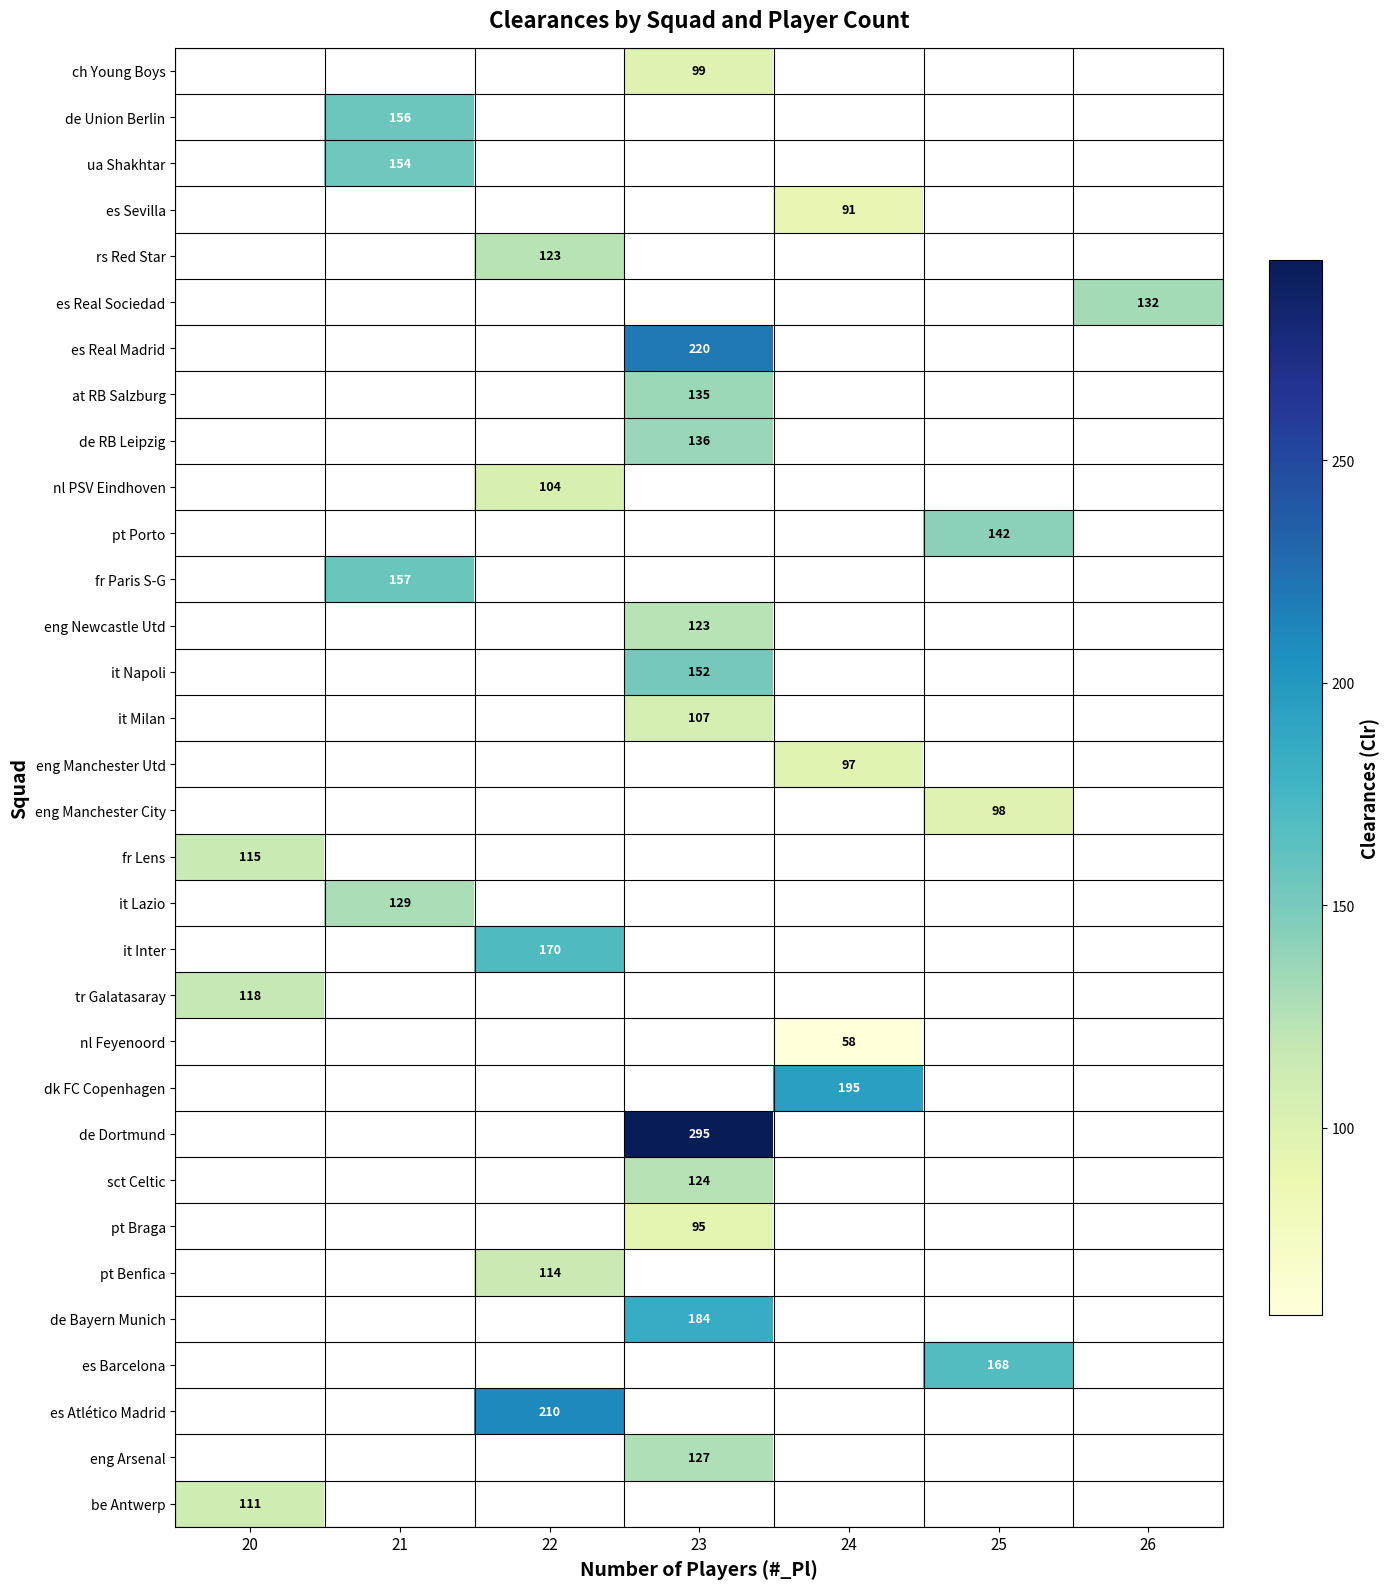

What is the maximum value shown in the chart?

295.0